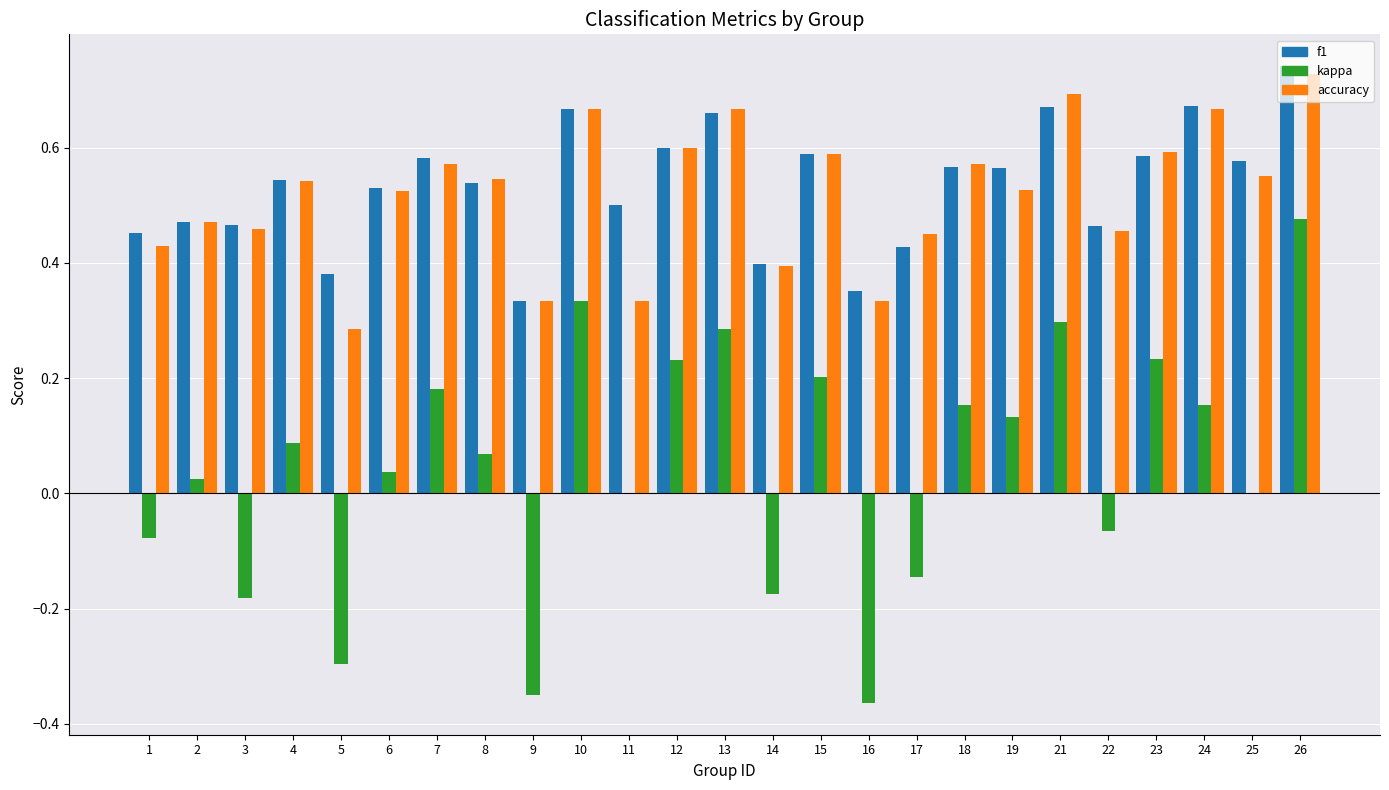

Between 8 and 9, which series saw the biggest shift?

kappa